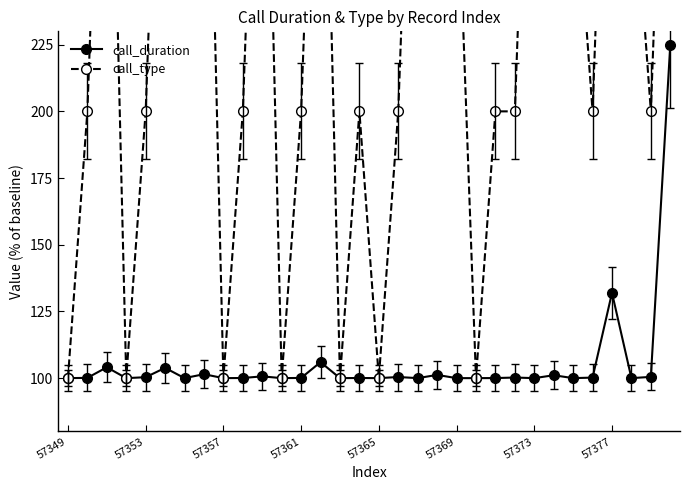

The call_duration series shows 161.2 at 57373. True or false?

False